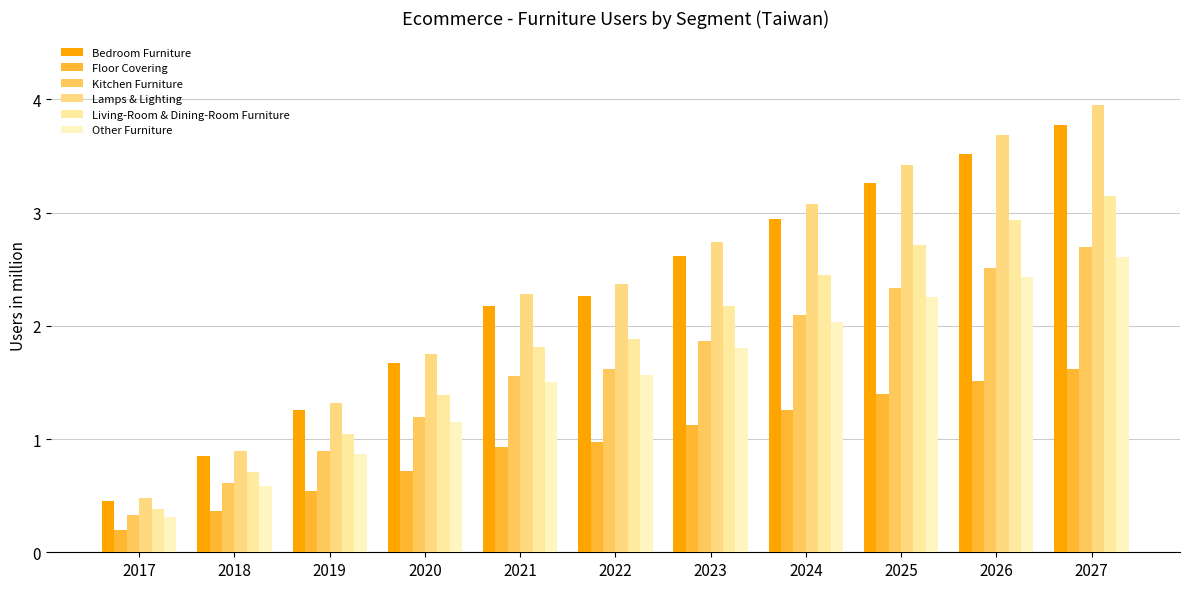

True or false: Other Furniture has a value of 2.6 at 2027.

True